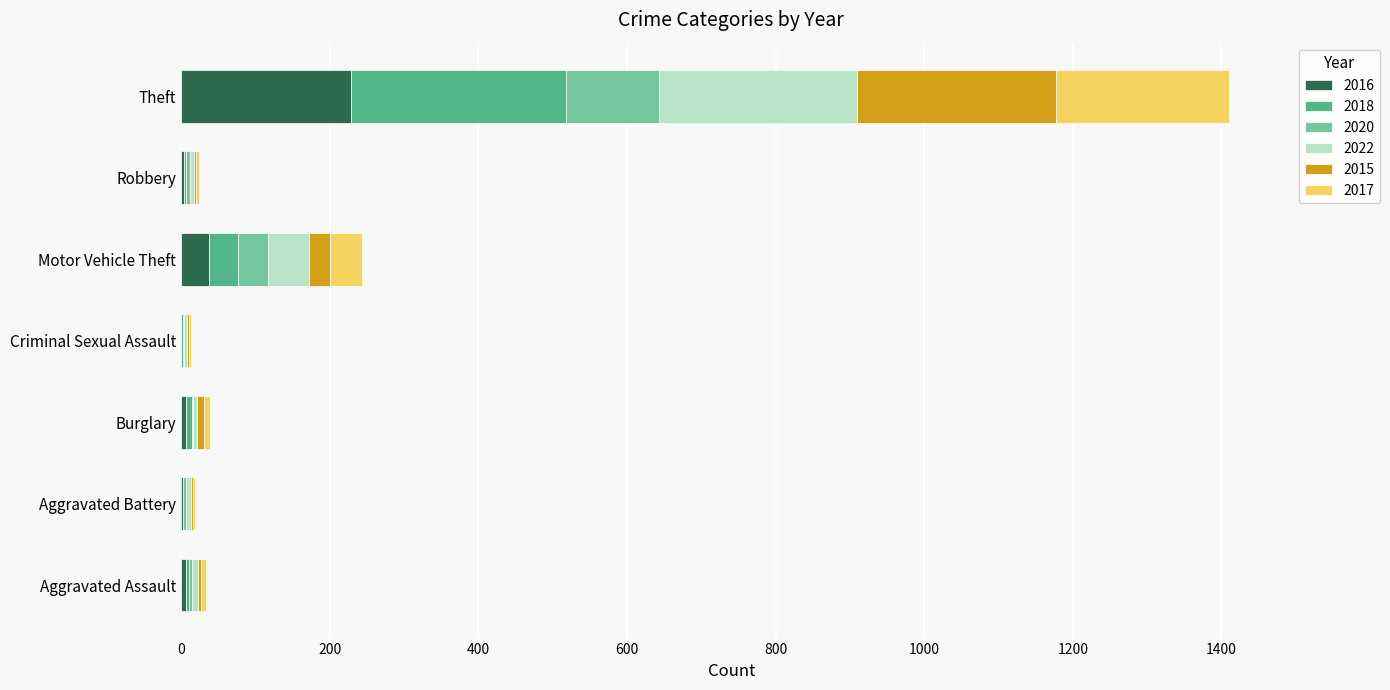

Which category has the highest value in the 2016 series?

Theft